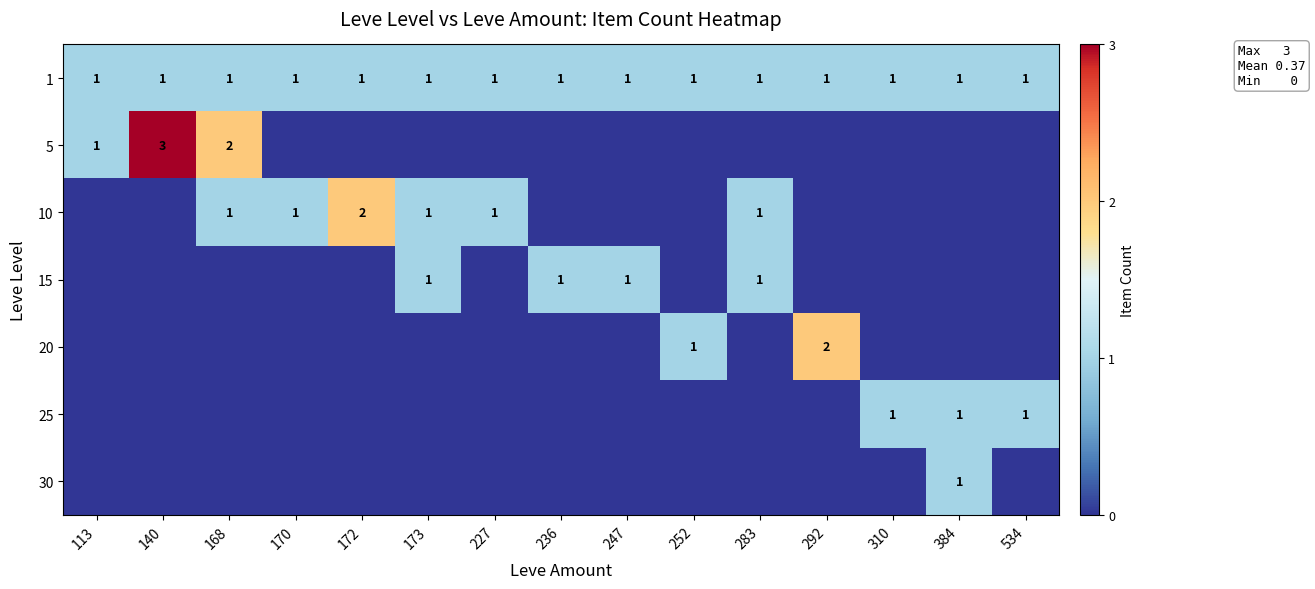

True or false: 10 has a value of 1 at 170.

True